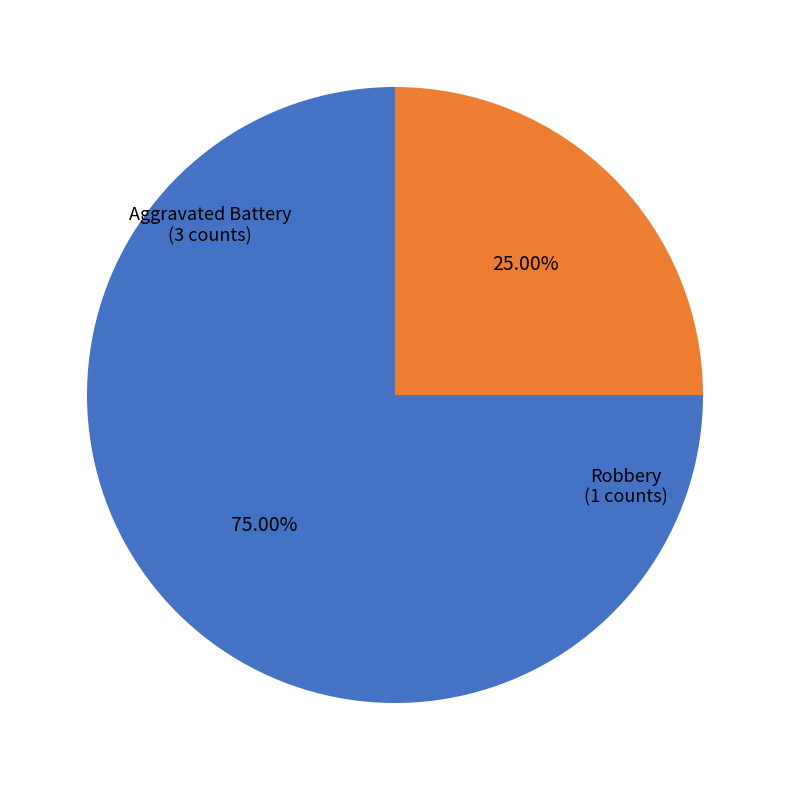

Count the number of slices in the pie.

2